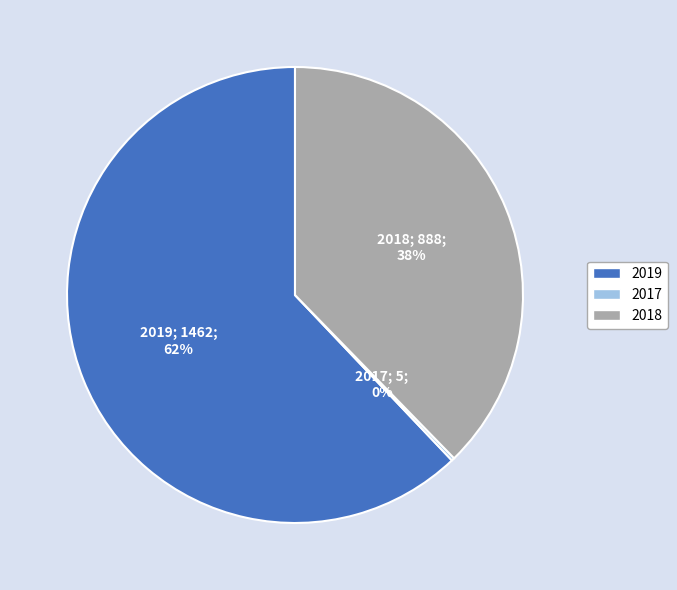

Approximately how many times larger is the value at 2019 compared to 2018?

1.6